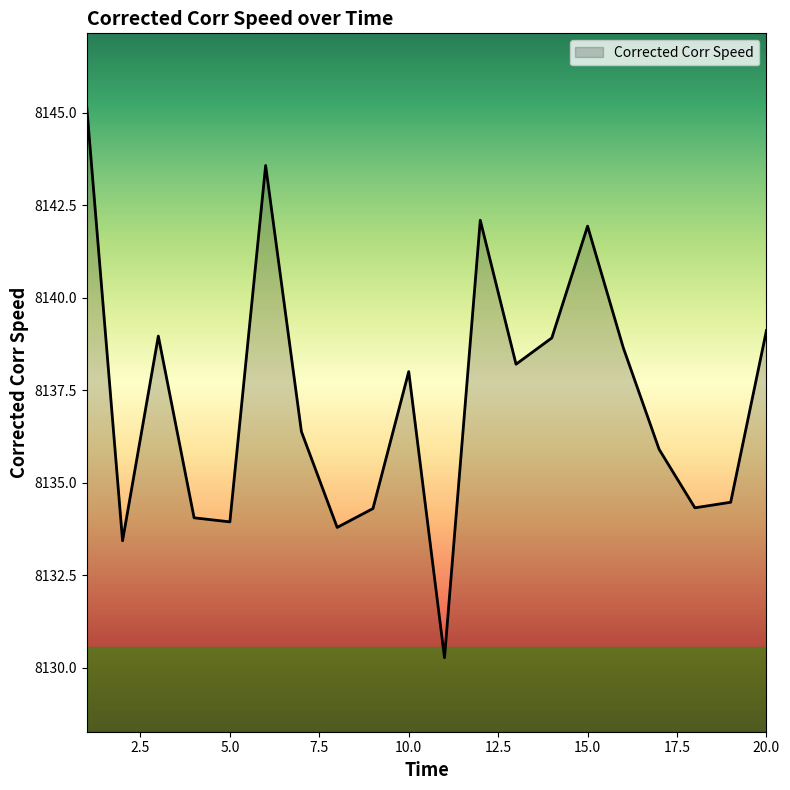

What is the greatest value displayed?

8145.1